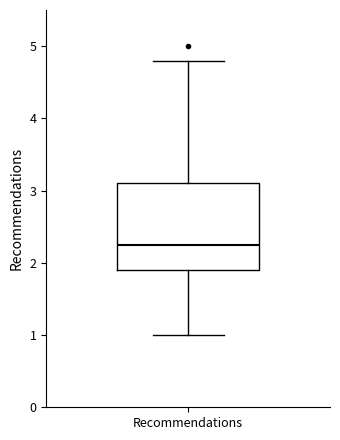

Where does the lower whisker of the box for Recommendations end on the y-axis? The values are not printed on the chart, so give them approximately, as read against the axis.

1.0